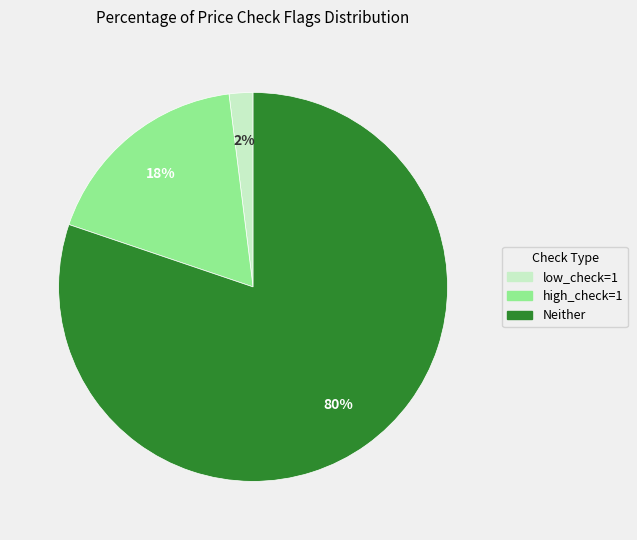

Does any single category account for the majority?

Yes